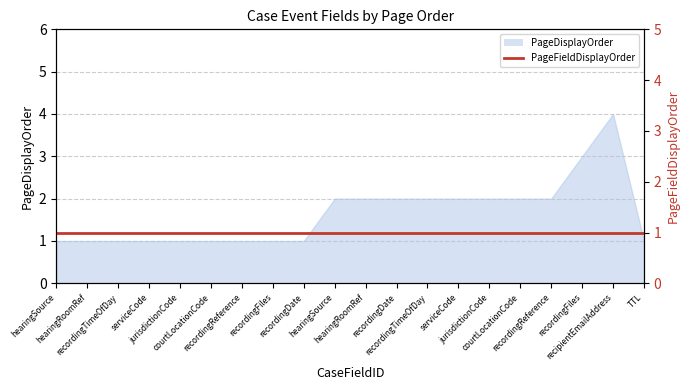

What is the value of the 9th point from the left?

1